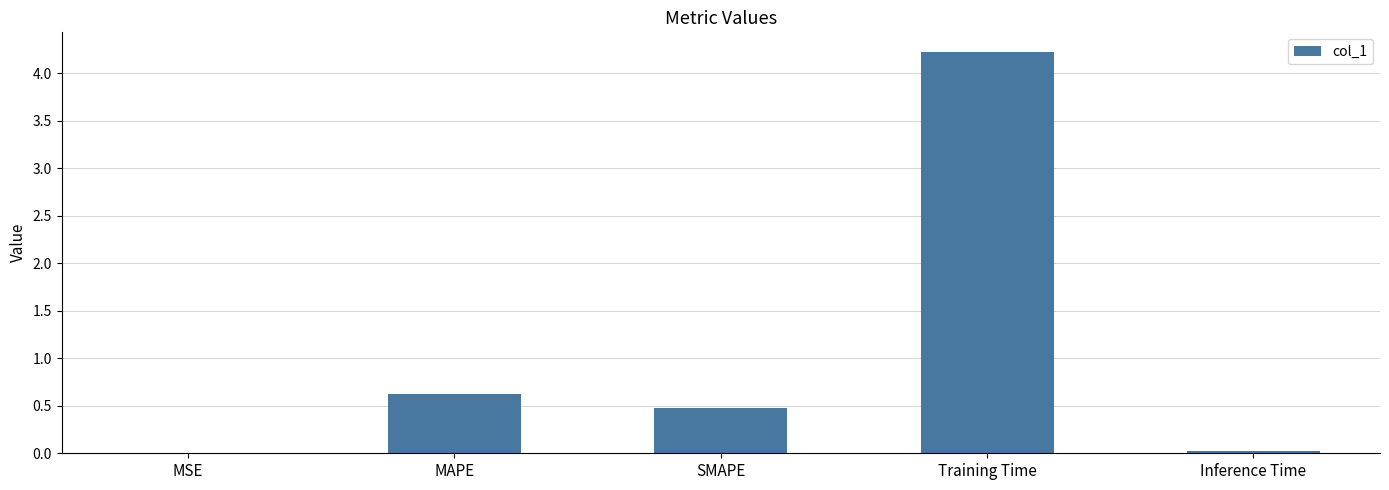

Is it true that the value at Training Time is 7.0?

False